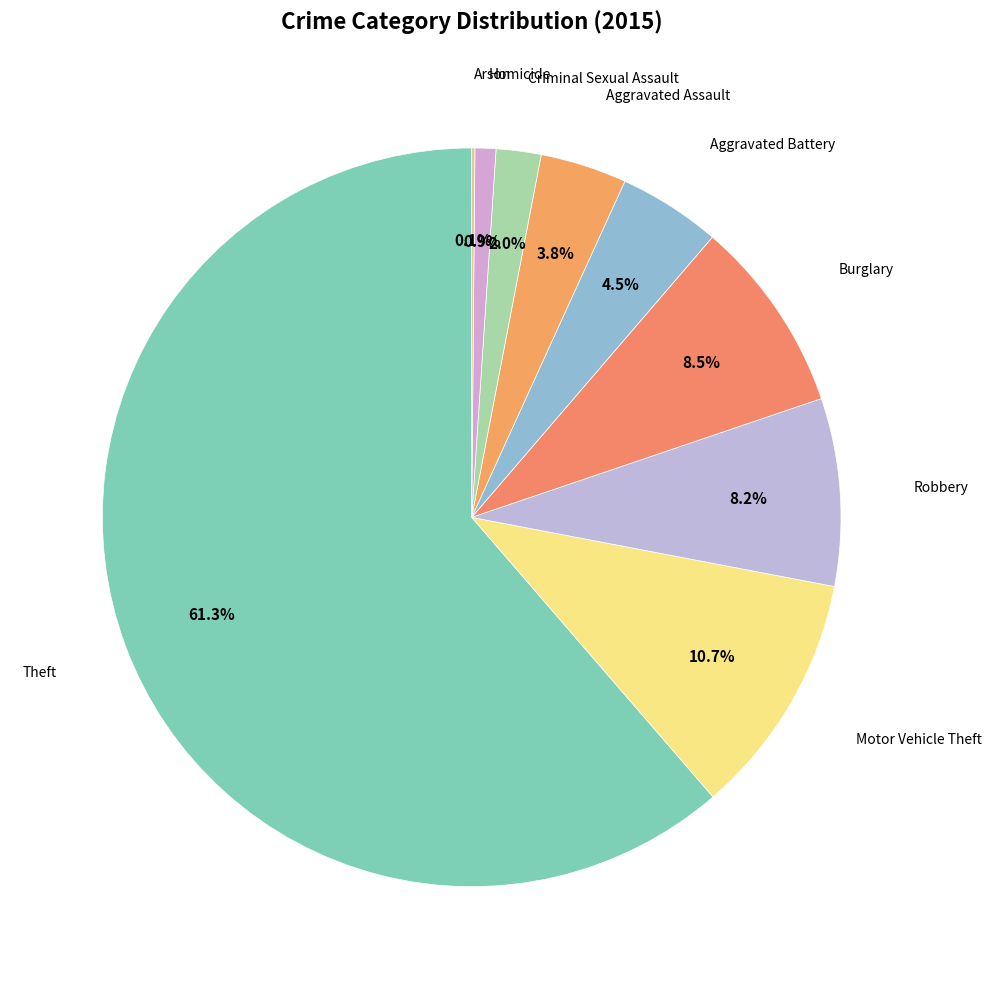

To the nearest percent, what is the difference between the largest and smallest slice percentages?

61%